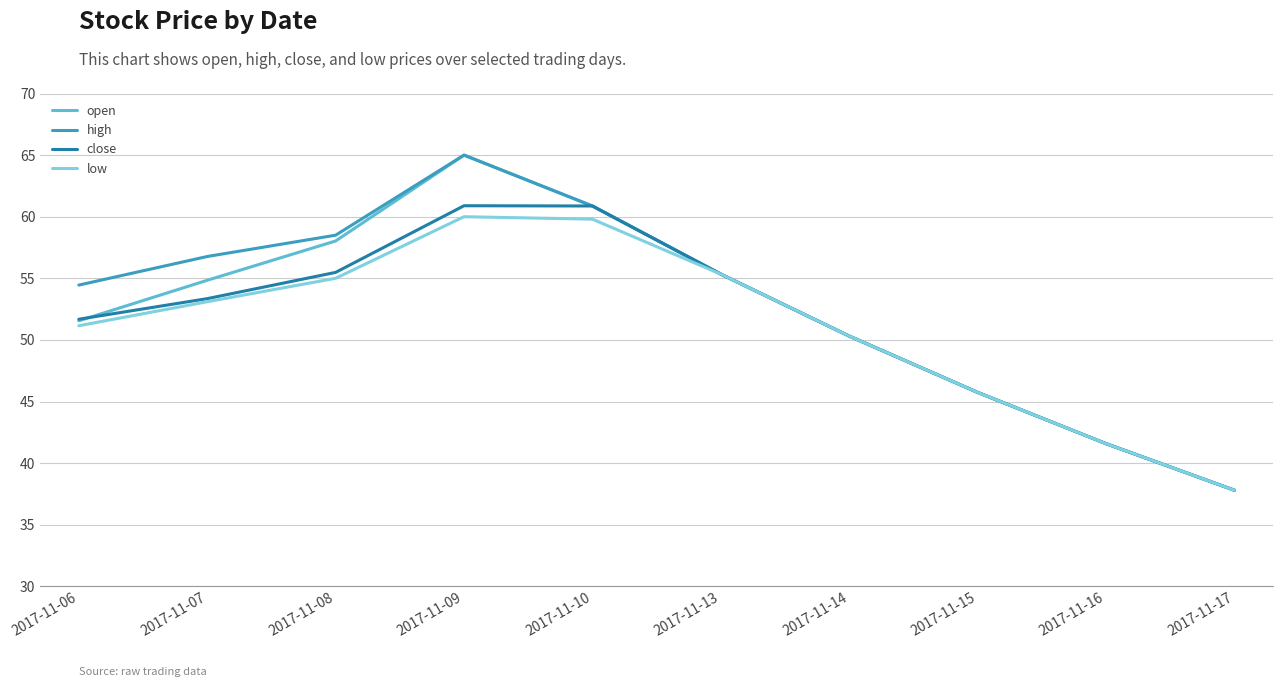

True or false: high has a value of 58.5 at 2017-11-08.

True